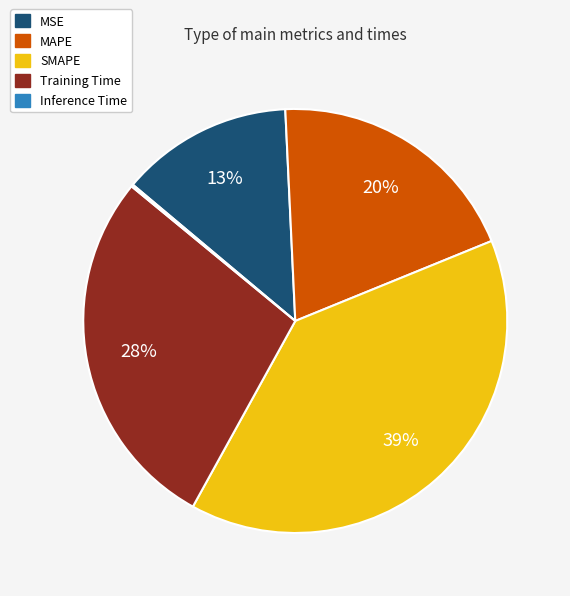

Which category has the biggest portion of the pie?

SMAPE